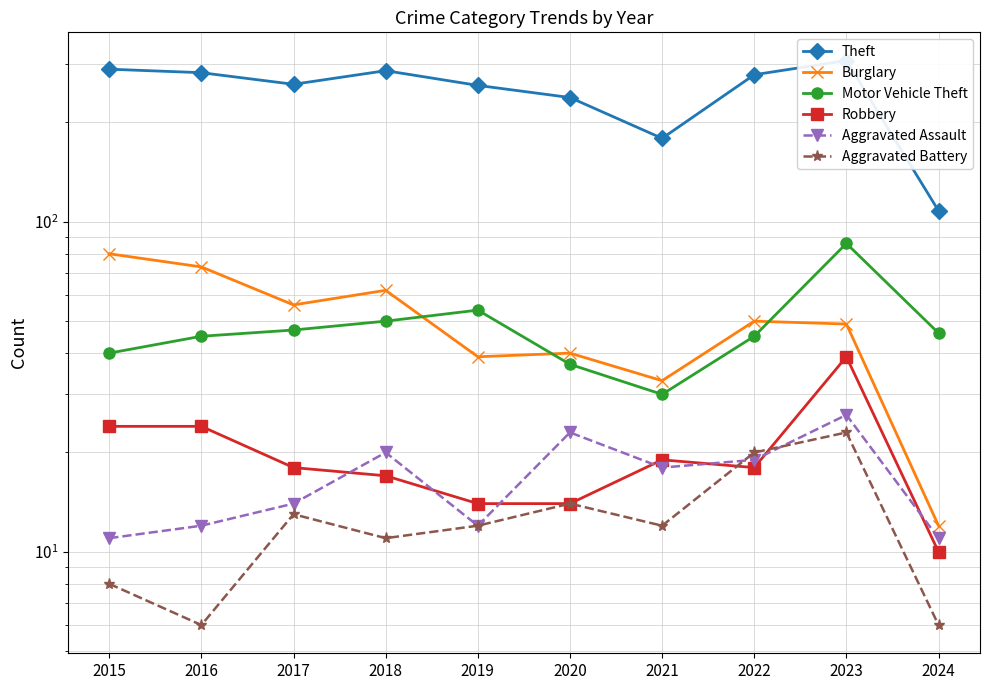

Is the value of Aggravated Assault at 2015 greater than the value of Burglary at 2020?

No